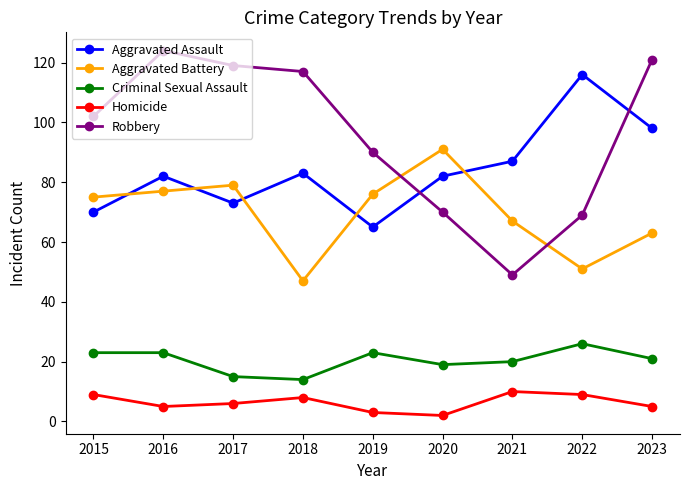

In Robbery, how many points are higher than both neighbors (excluding endpoints)?

1